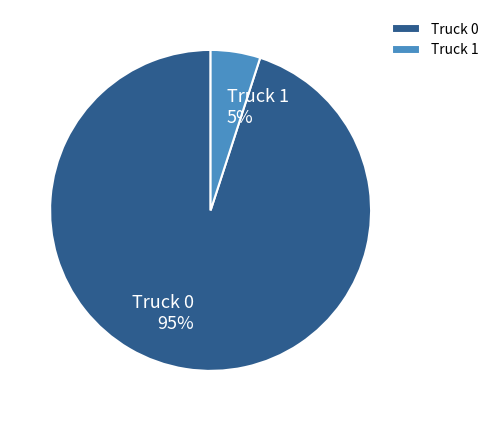

How many segments does this pie chart have?

2